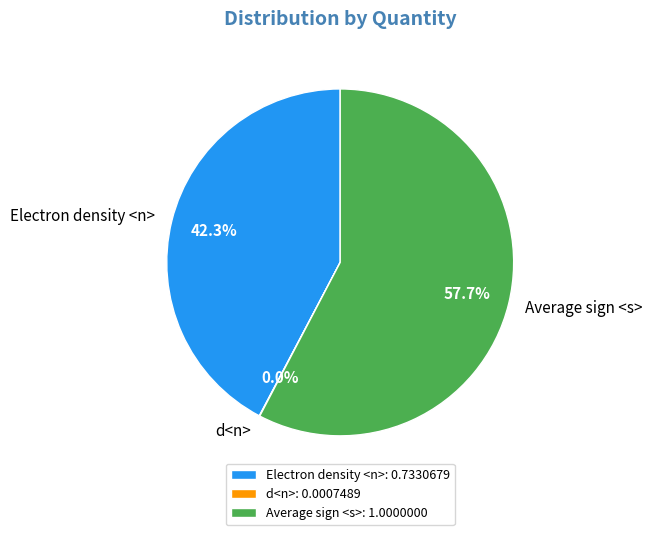

Which category has the biggest portion of the pie?

Average sign <s>